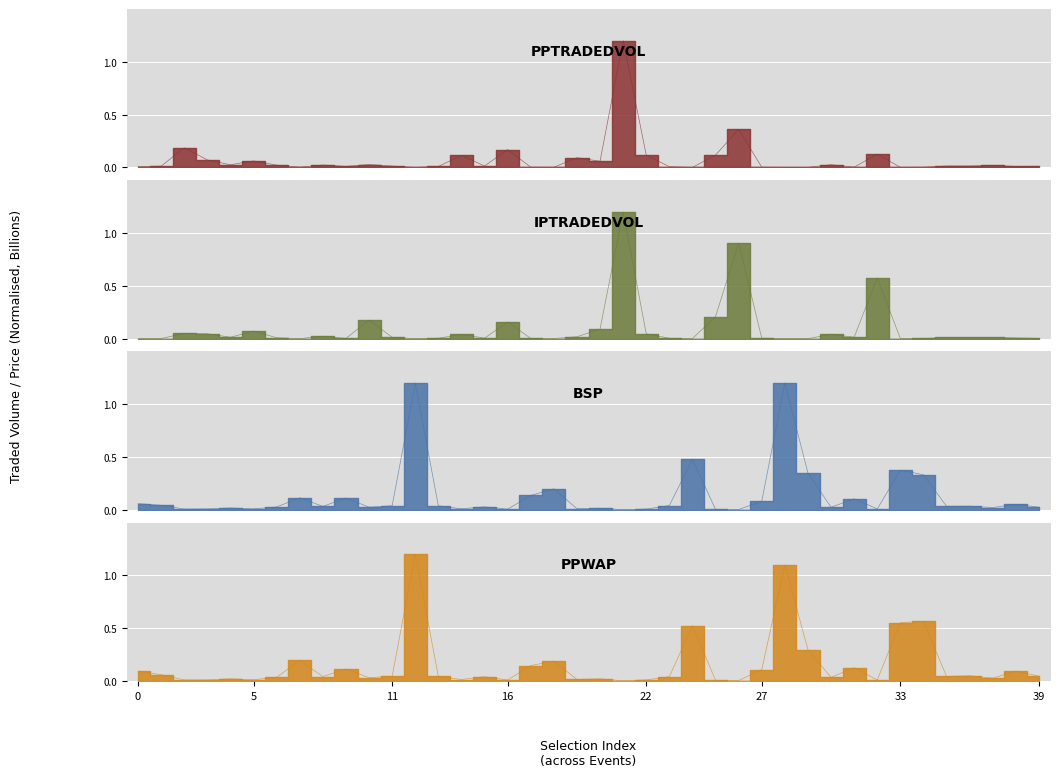

How many intersections are there between IPTRADEDVOL and BSP?

18